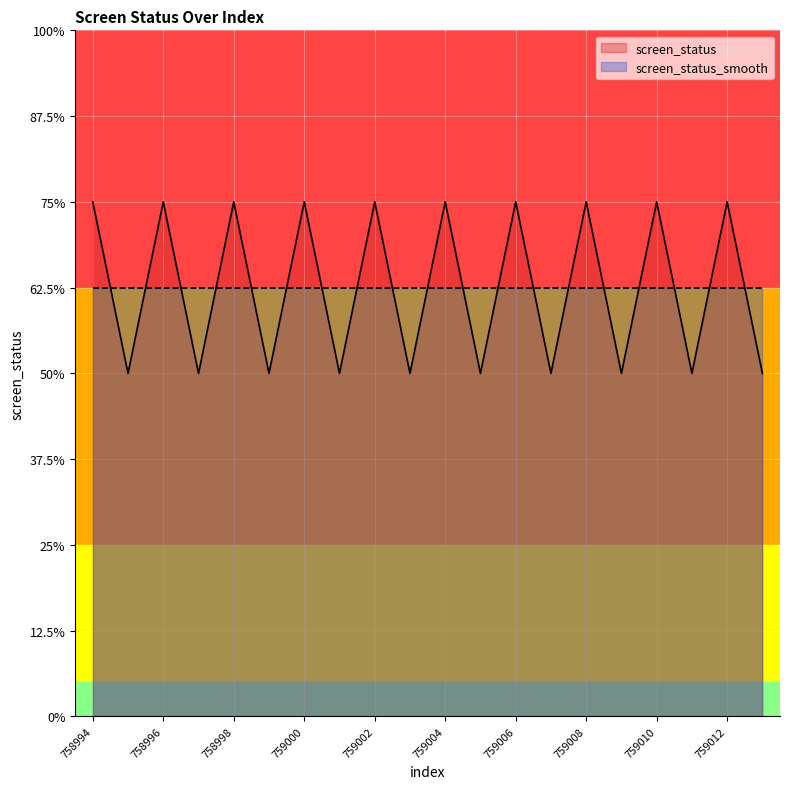

Where is the first local minimum?

758995